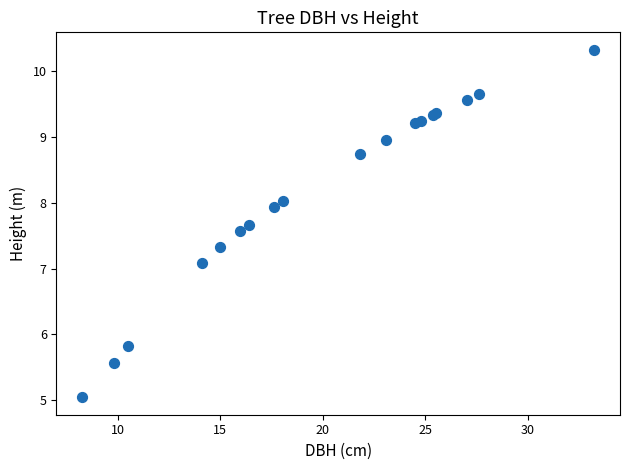

What Y value in the scatter plot is closest to 7?

7.1